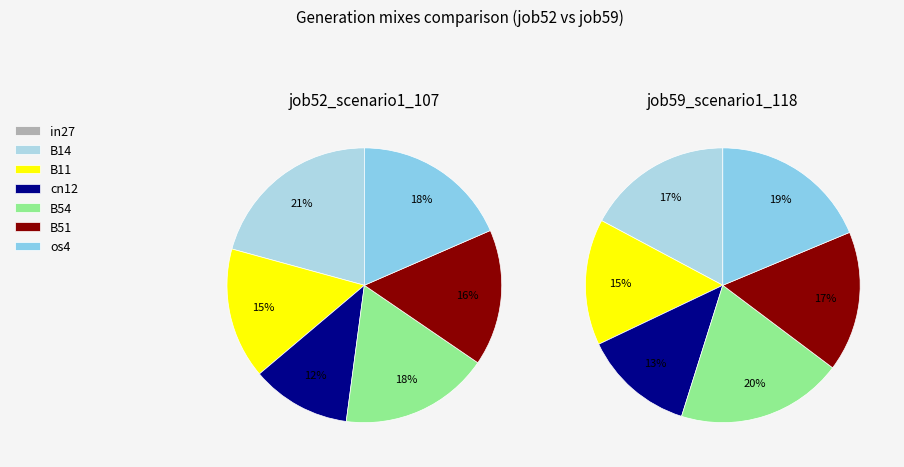

To the nearest percent, what is the combined percentage of B14 and B11?

36%